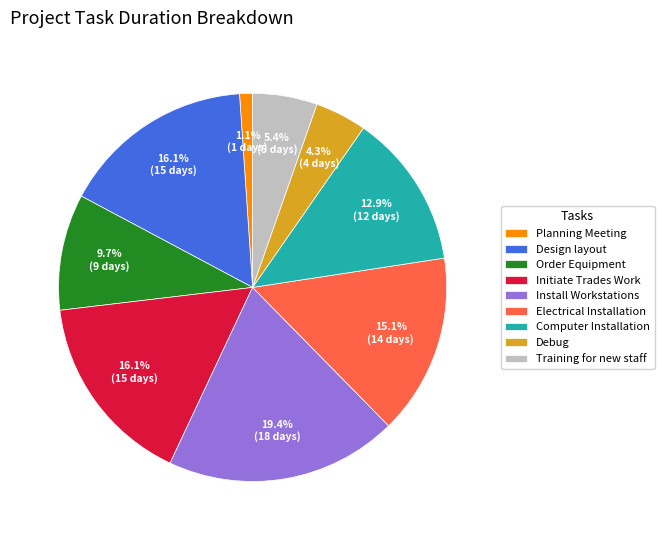

The Install Workstations slice represents 25% of the pie. True or false?

False